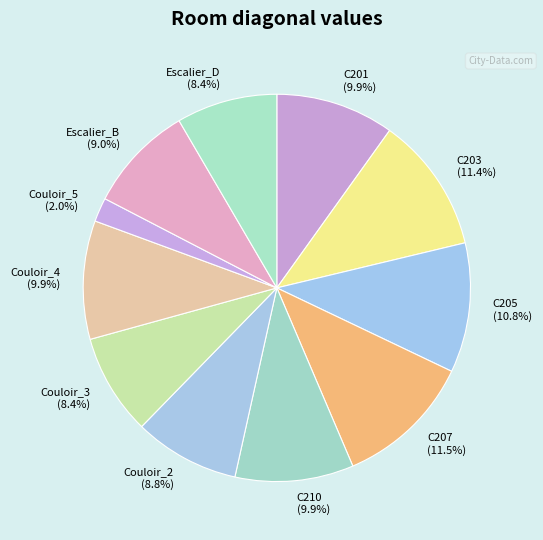

What percentage do Escalier_B and C210 together represent?

18.9%